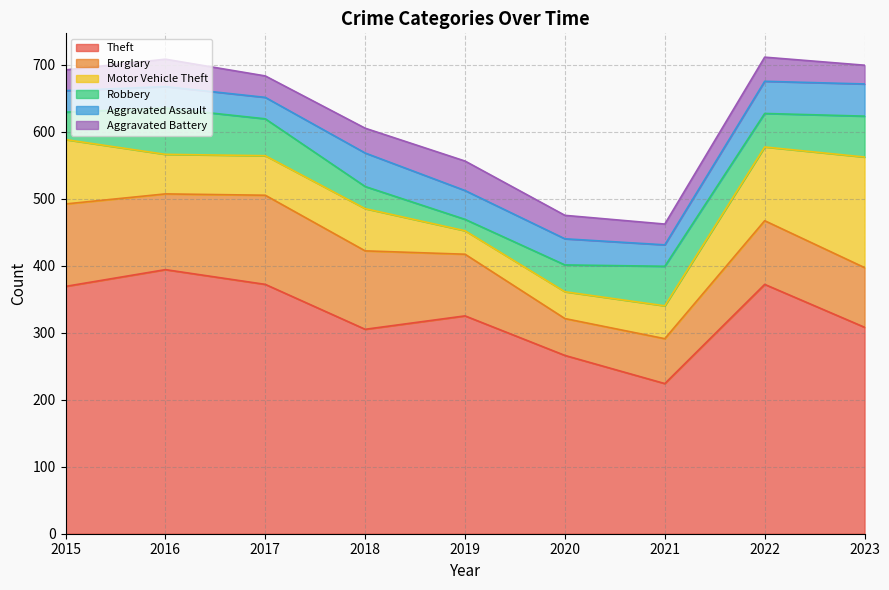

How many values in the Robbery series are below 50?

4